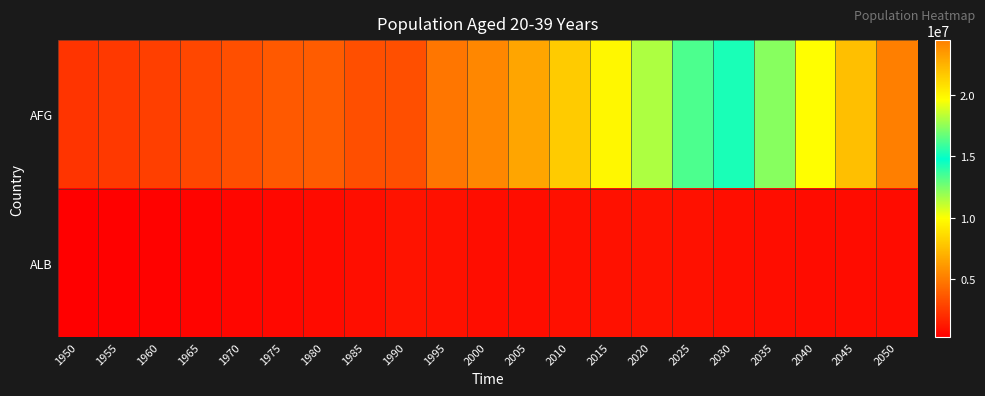

List the series in order of their overall mean, lowest first.

ALB, AFG